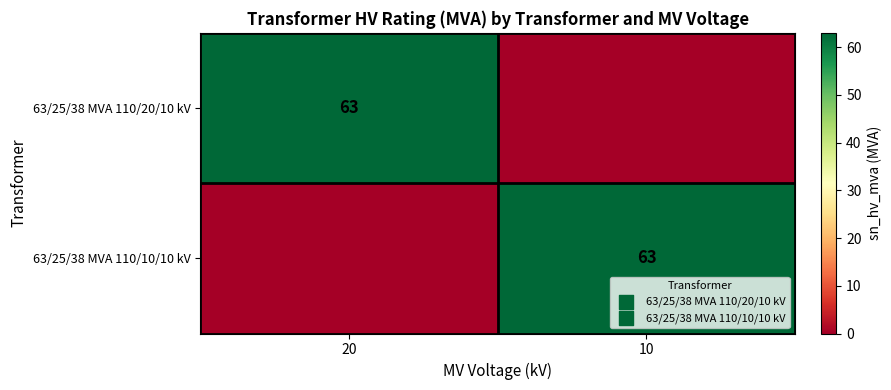

At how many categories does at least one series exceed 23?

2